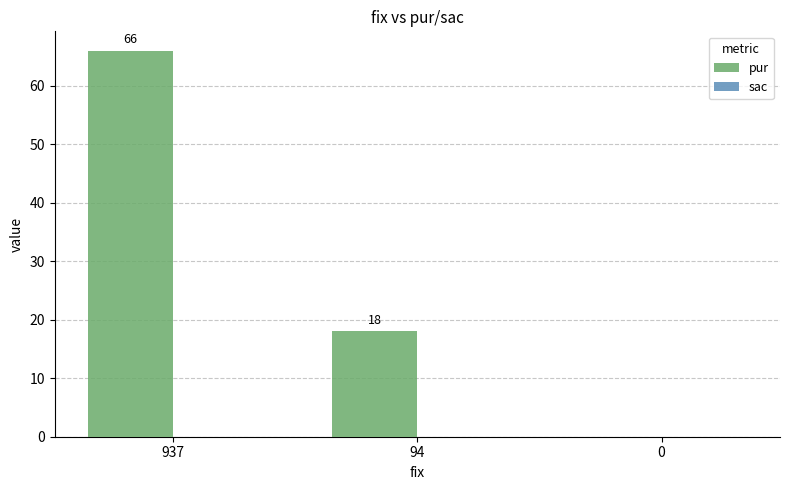

True or false: the data shows 11 at 94.

False